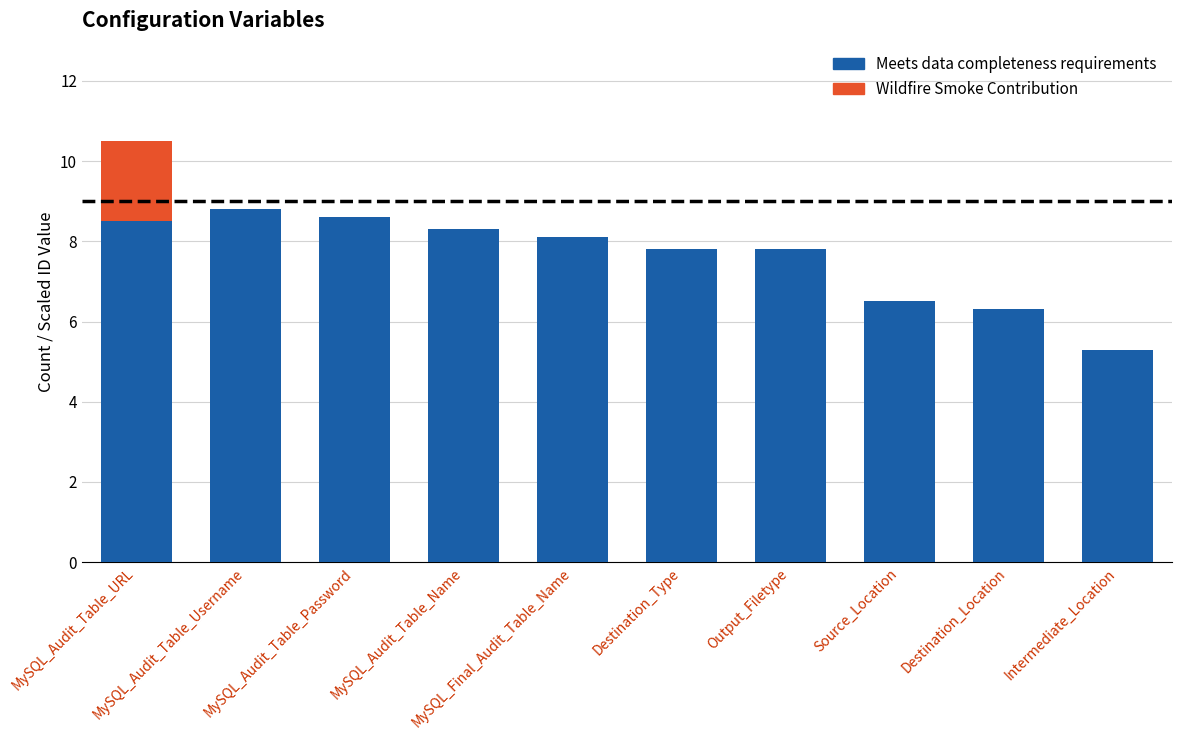

What is the sum of all Meets data completeness requirements values?

76.0